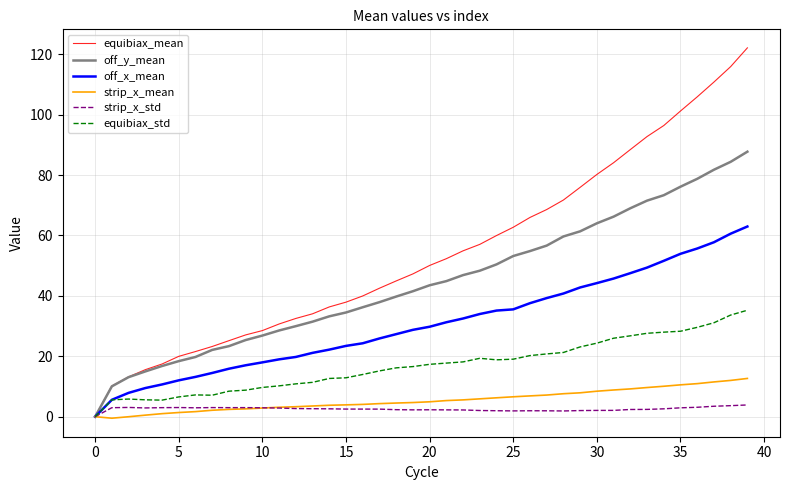

Which series has the largest range (max minus min)?

equibiax_mean